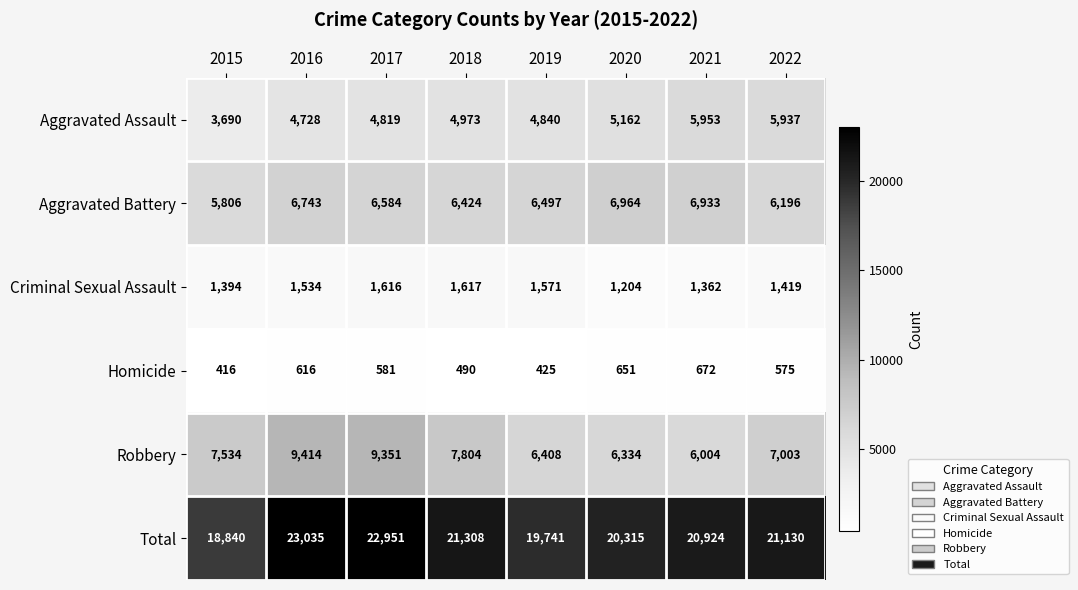

The value of Robbery at 2020 is 6334. True or false?

True